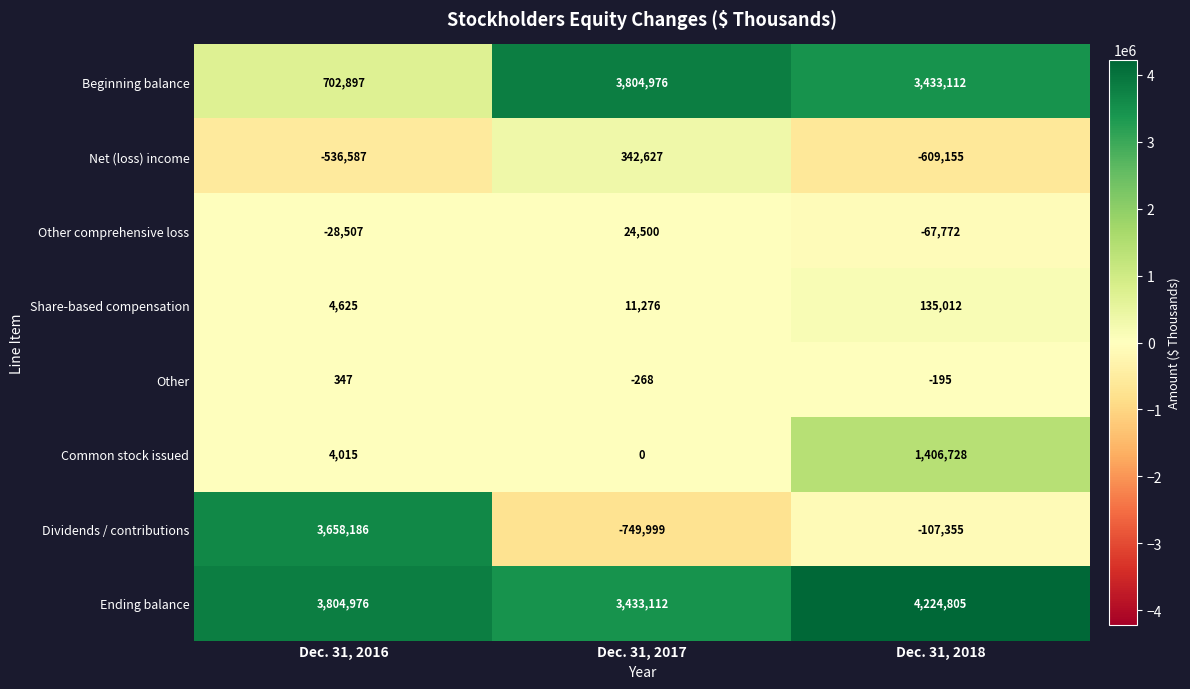

What is the sum of the Other values at Dec. 31, 2018 and Dec. 31, 2017?

-463